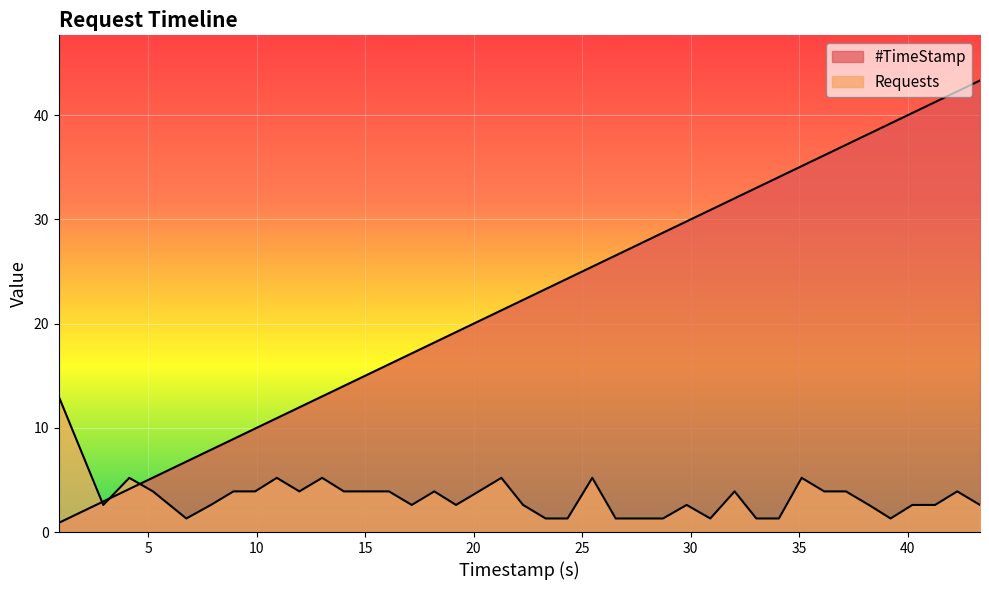

Which series has the largest range (max minus min)?

#TimeStamp